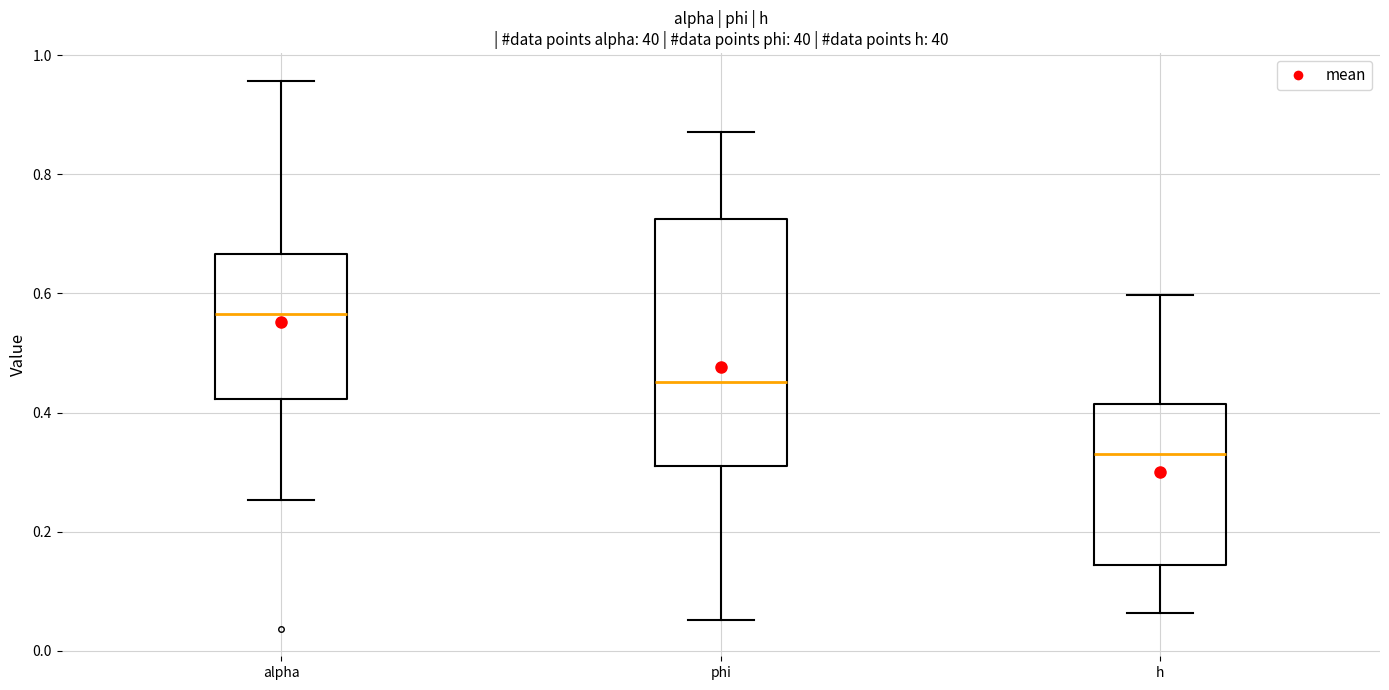

Where does the lower whisker of the box for phi end on the y-axis? The values are not printed on the chart, so give them approximately, as read against the axis.

0.06